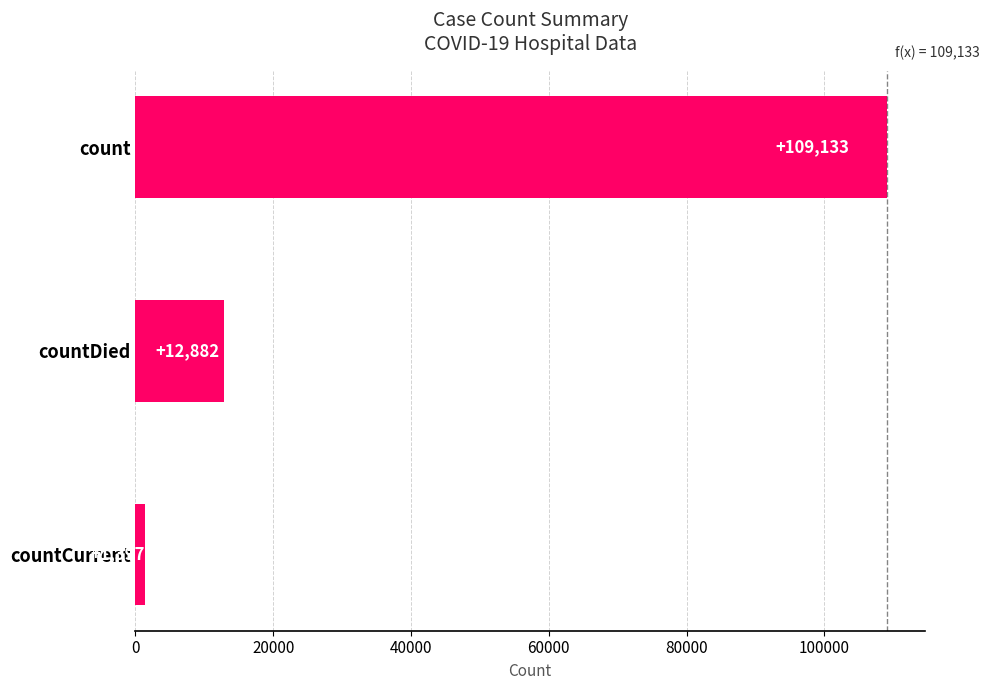

What is the maximum value shown in the chart?

109133